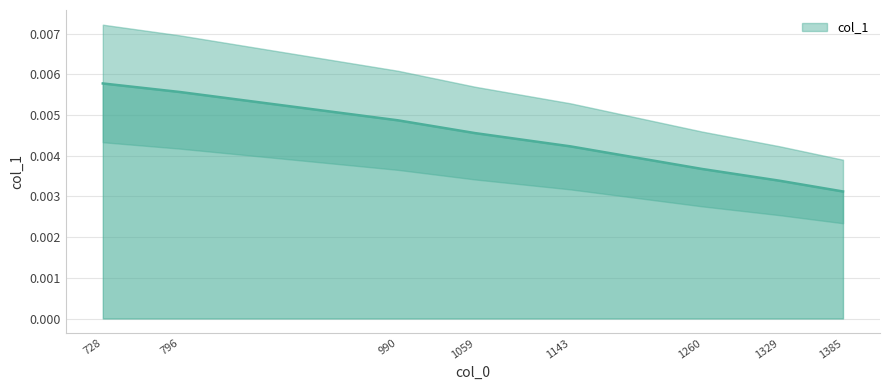

Does the chart have visible grid lines?

Yes